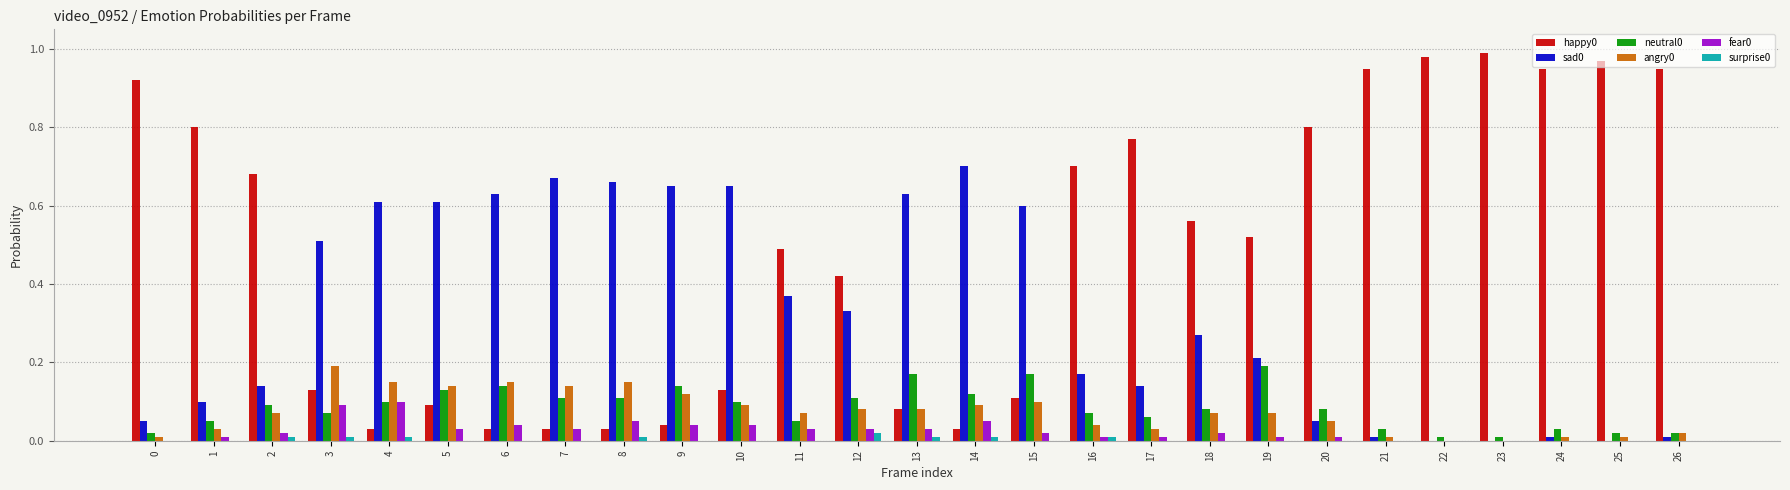

True or false: neutral0 has a value of 0.2 at 4.

False